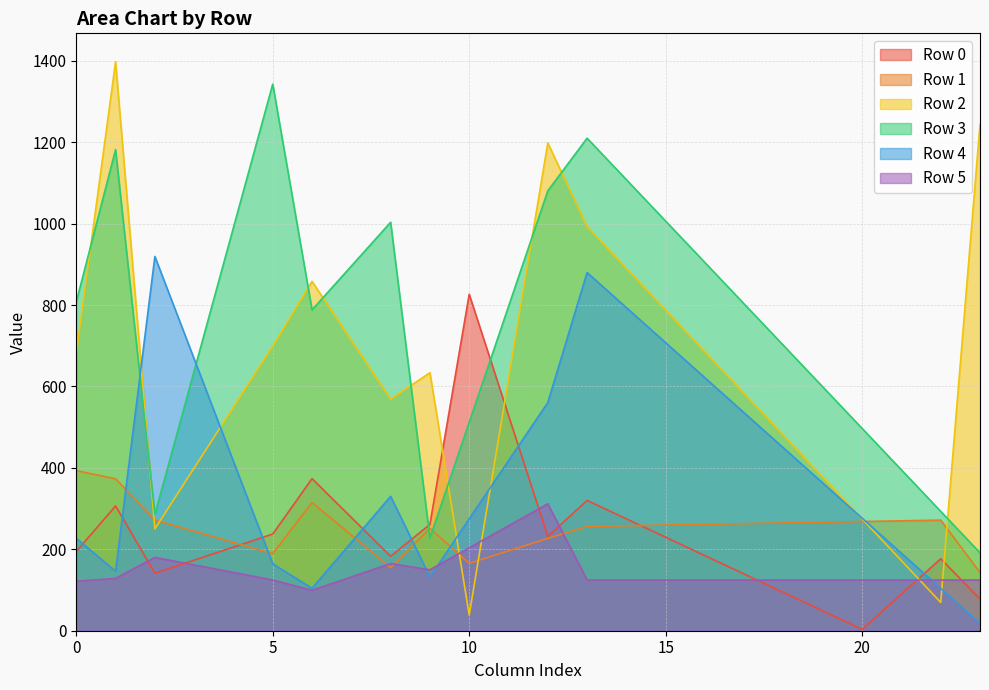

What is the value of the Row 5 point at the 11th from the left?

203.7